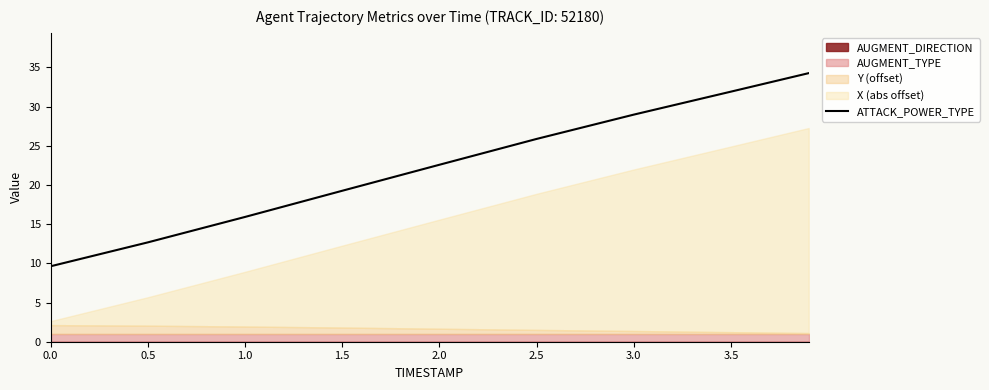

What is the change in value from 1.5 to 3.5?

+12.7